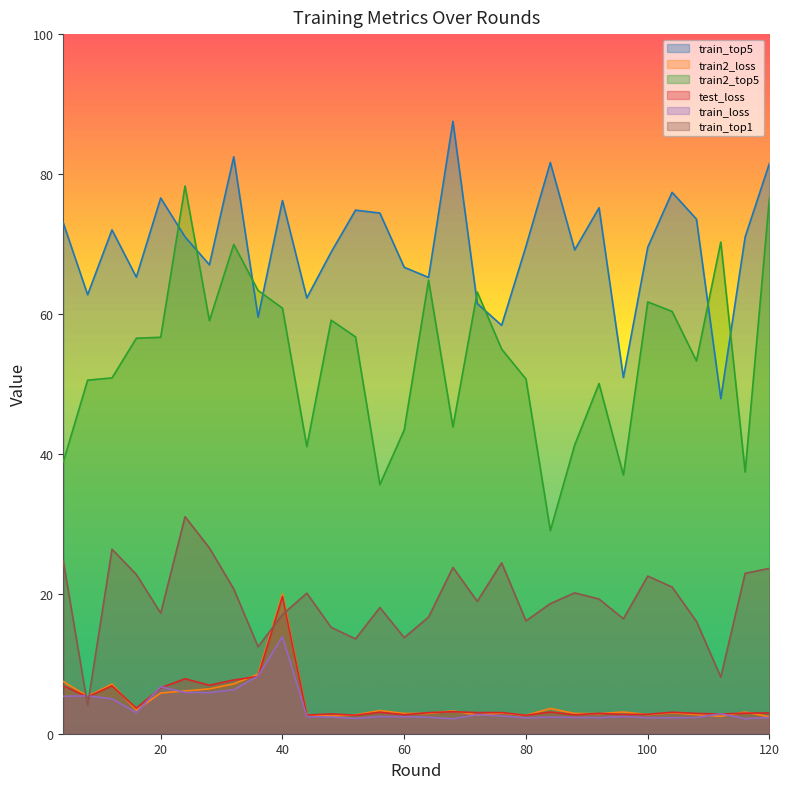

What is the value of the train_top1 point at the 6th from the left?

31.0